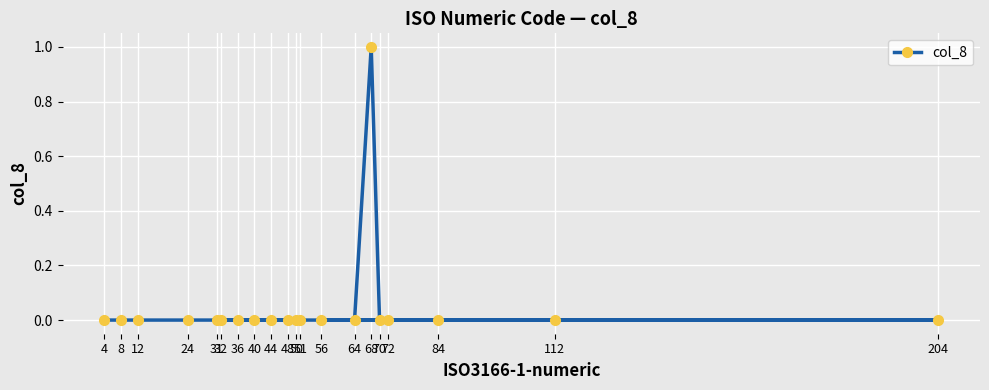

What position from the right is 56?

7